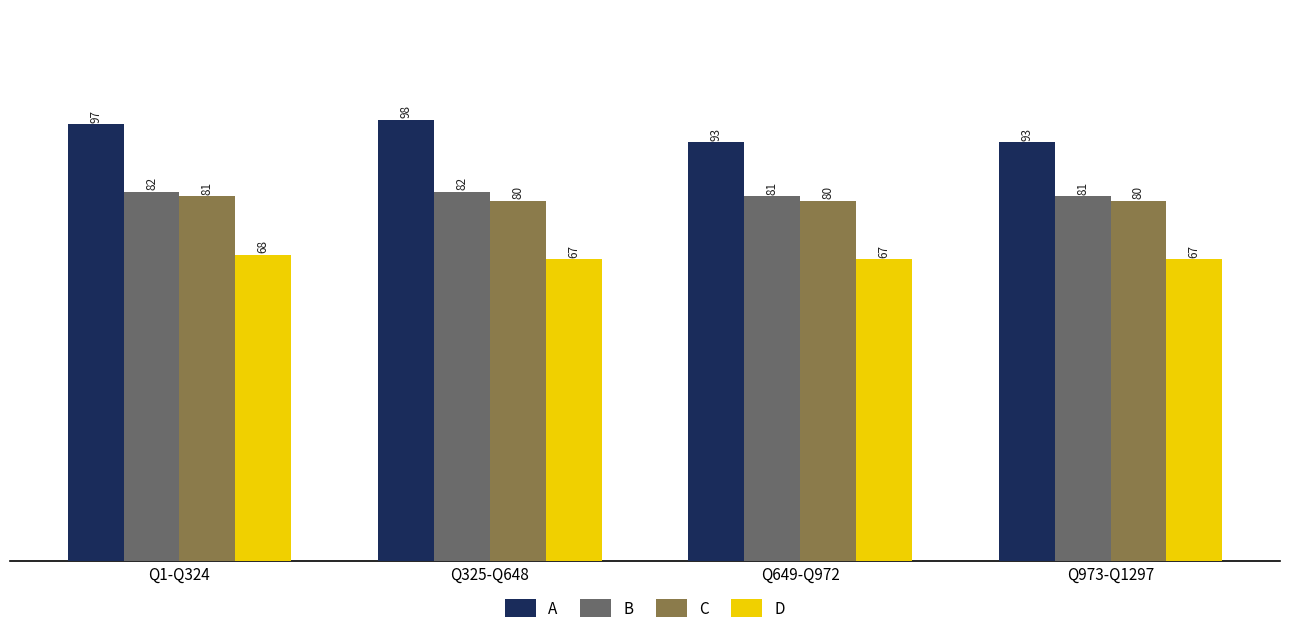

Which series has the largest total across all categories?

A